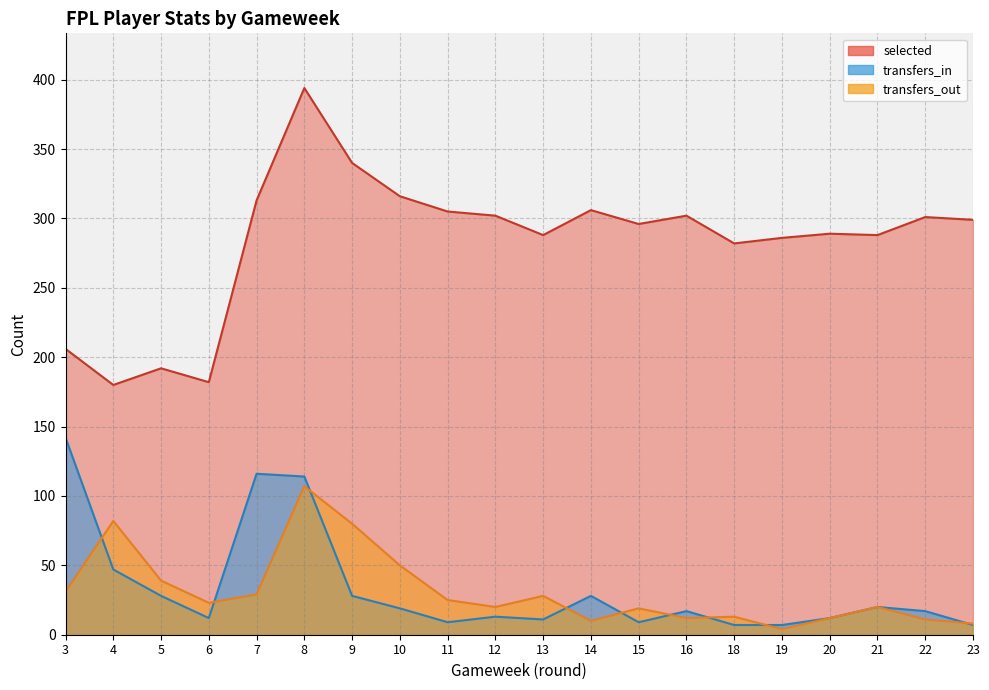

Which category has the lowest value in the transfers_out series?

19